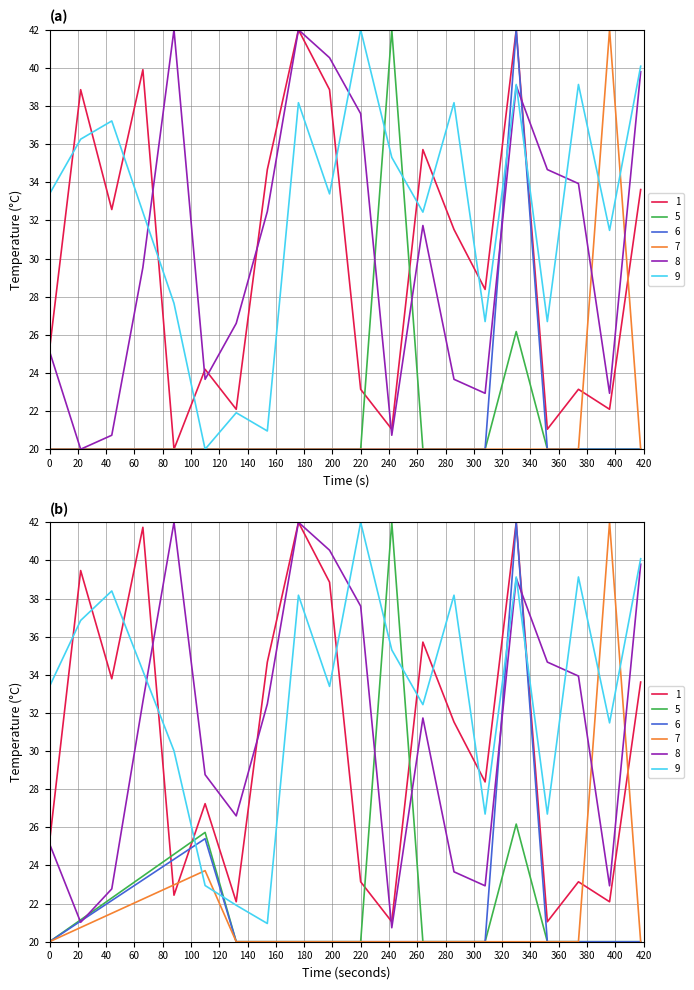

True or false: 8 has a value of 17.2 at 3.

False